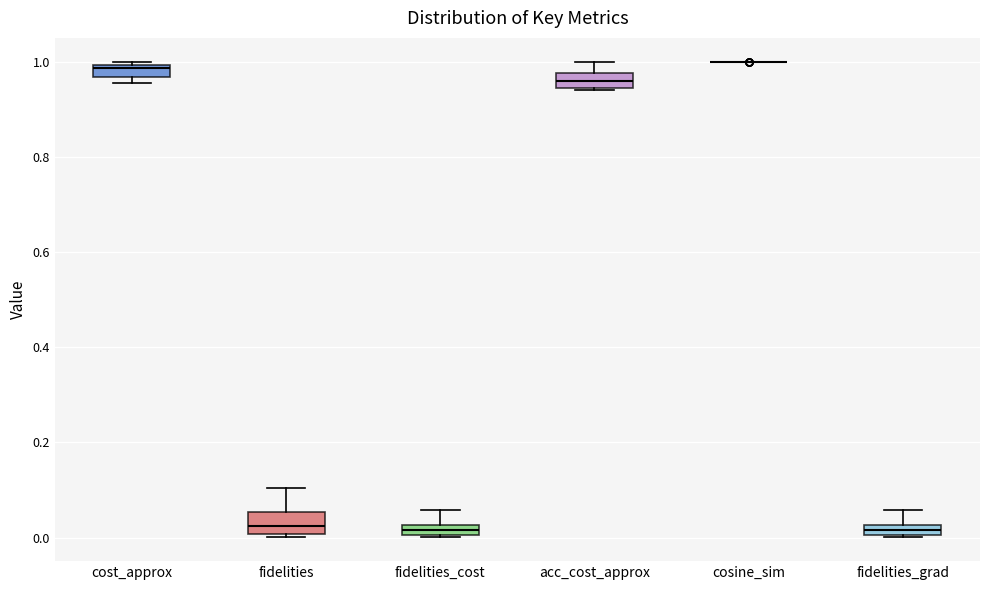

Where is the upper edge of the box for acc_cost_approx on the y-axis? The values are not printed on the chart, so give them approximately, as read against the axis.

0.98